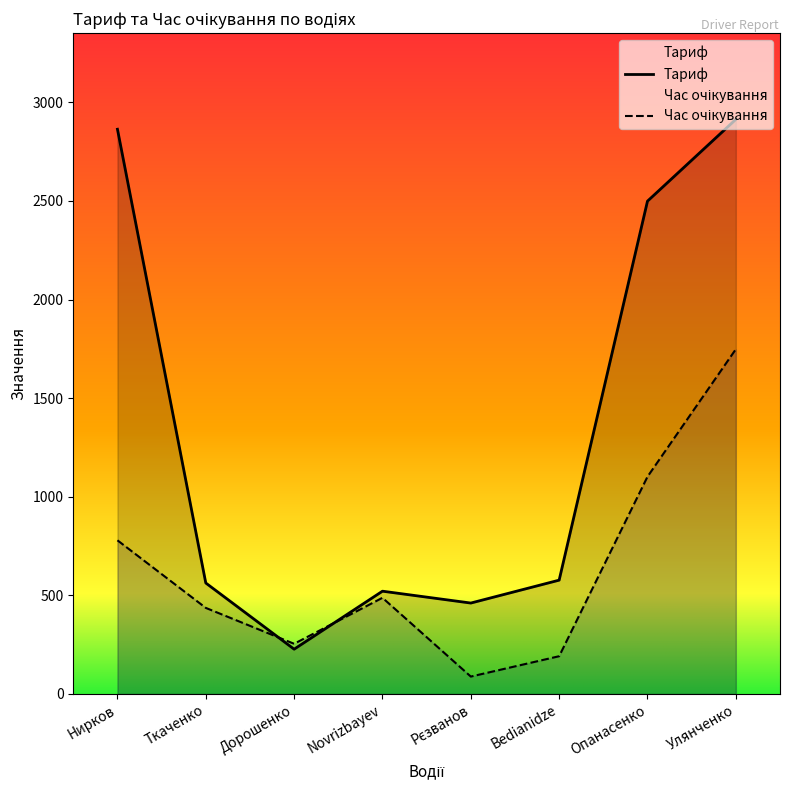

What is the smallest value displayed?

88.2